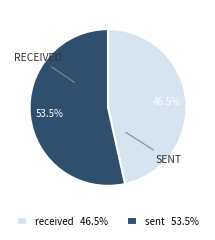

Is sent the majority of the pie?

Yes